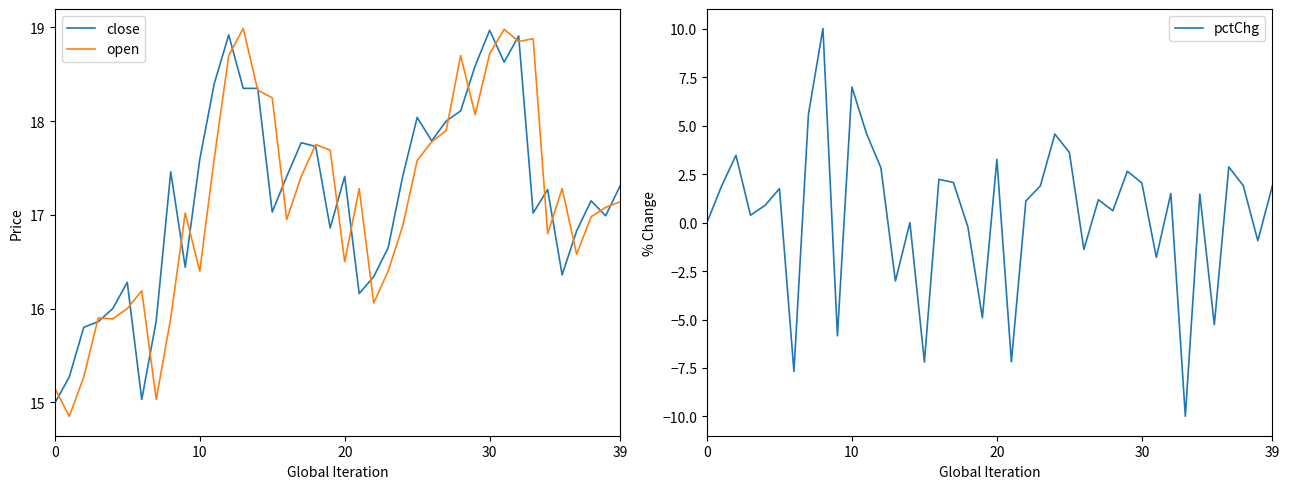

Which series has the largest total across all categories?

close